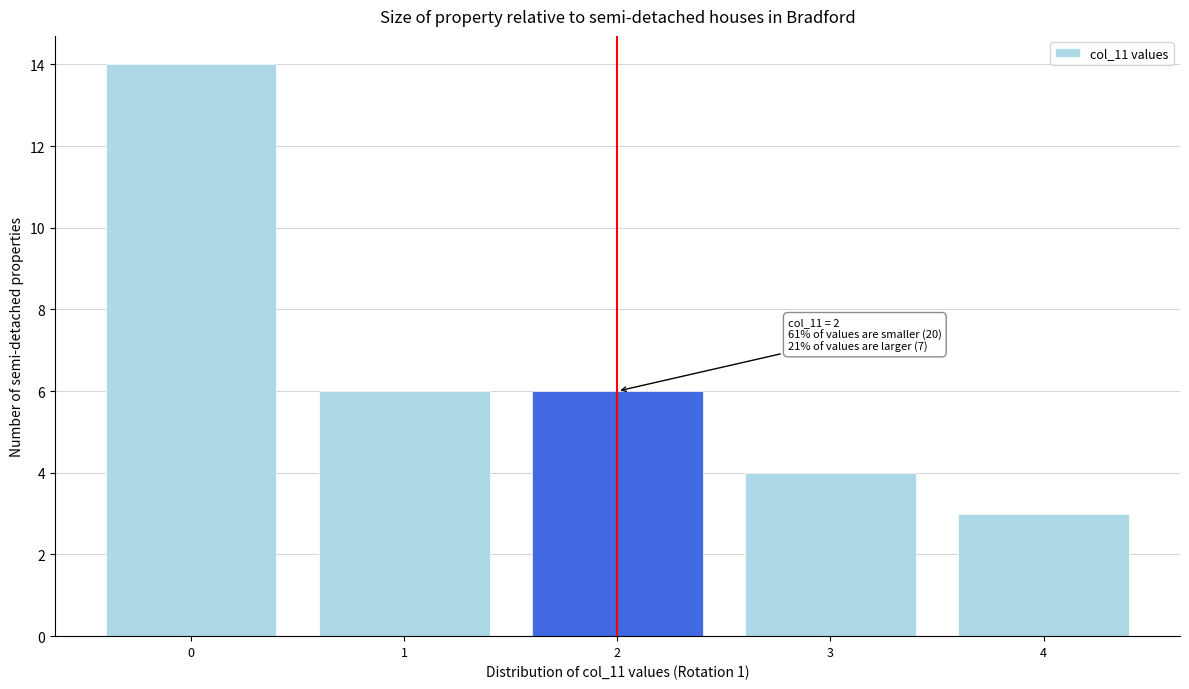

Reading left to right, what are all the values shown in this chart?

14	6	6	4	3